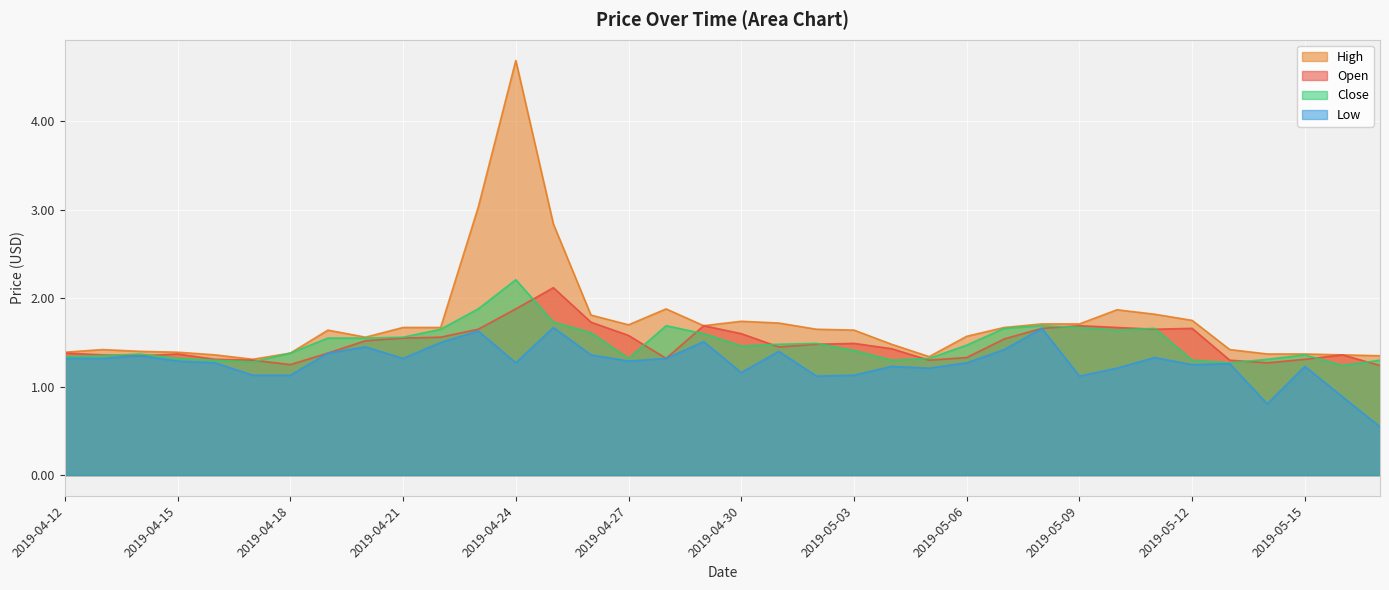

Which series has the widest spread of values?

High